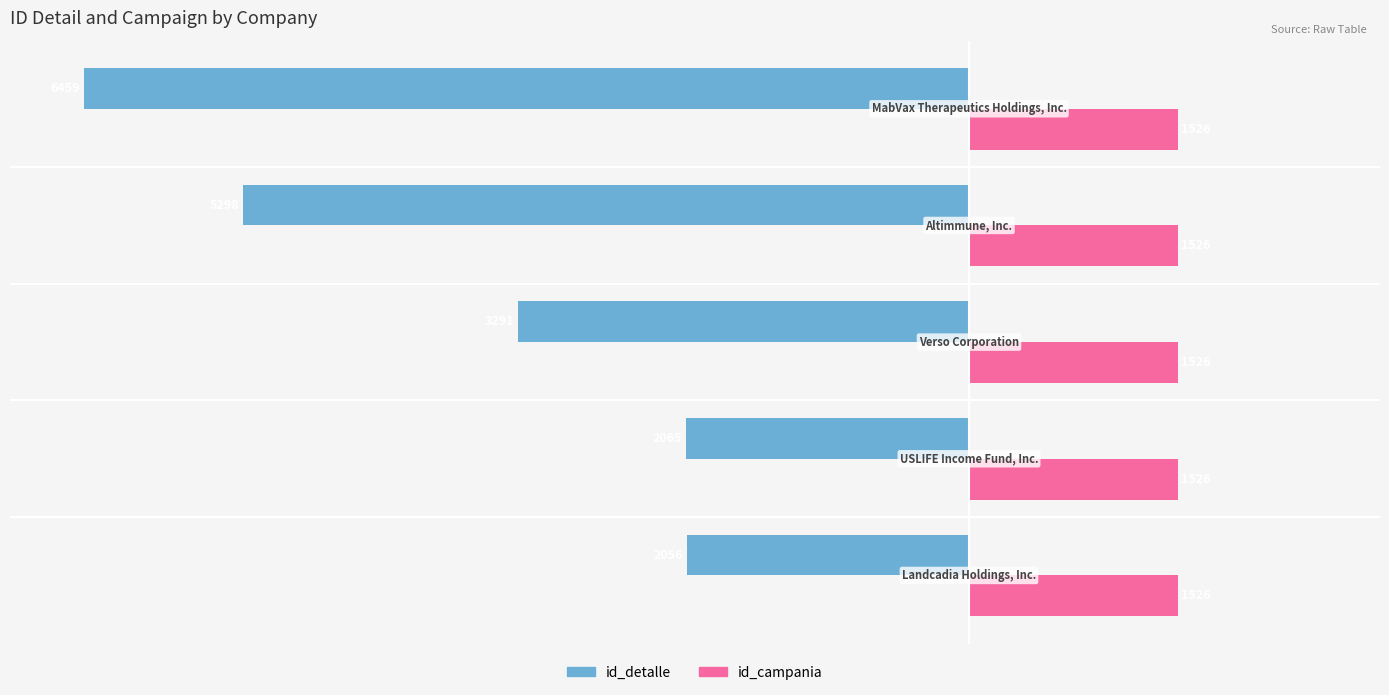

Rank the series by their maximum value, from lowest to highest.

id_detalle, id_campania